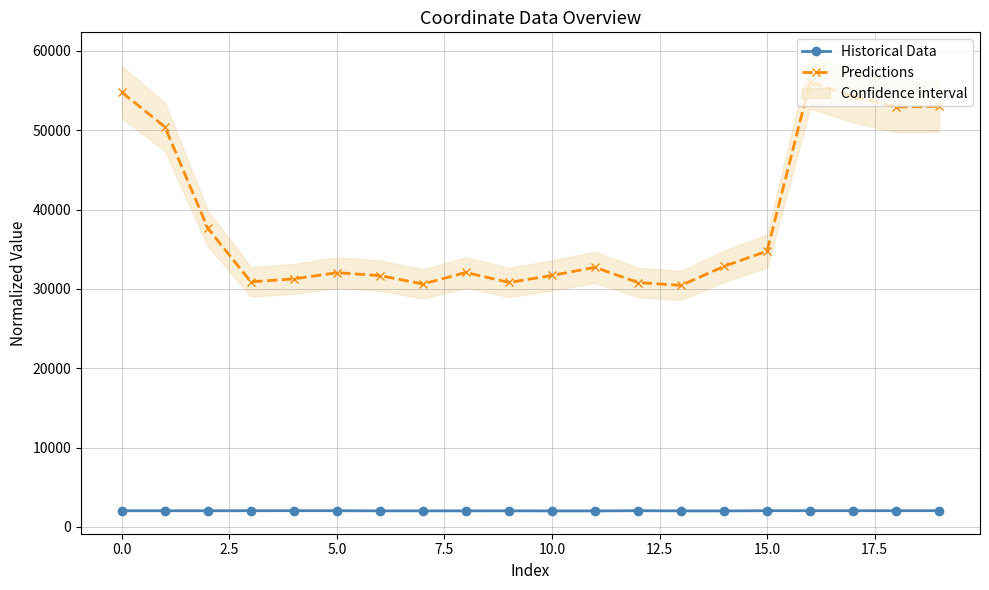

What is the greatest value displayed?

56111.5